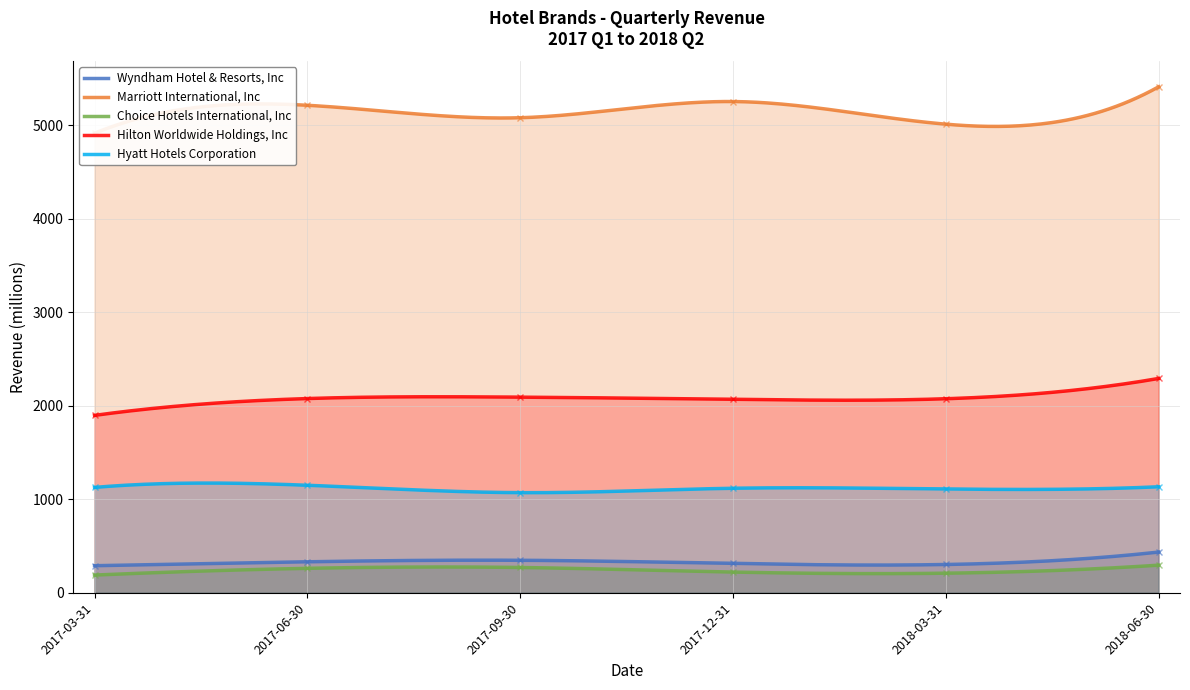

What is the maximum value for Hilton Worldwide Holdings, Inc?

2291.0